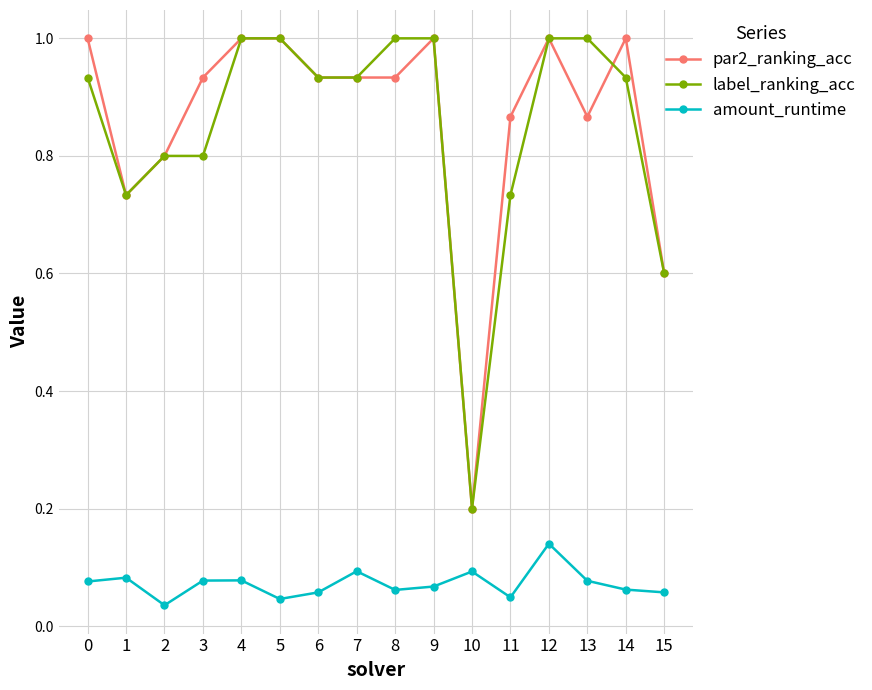

Is the value of amount_runtime at 12 greater than the value of label_ranking_acc at 14?

No